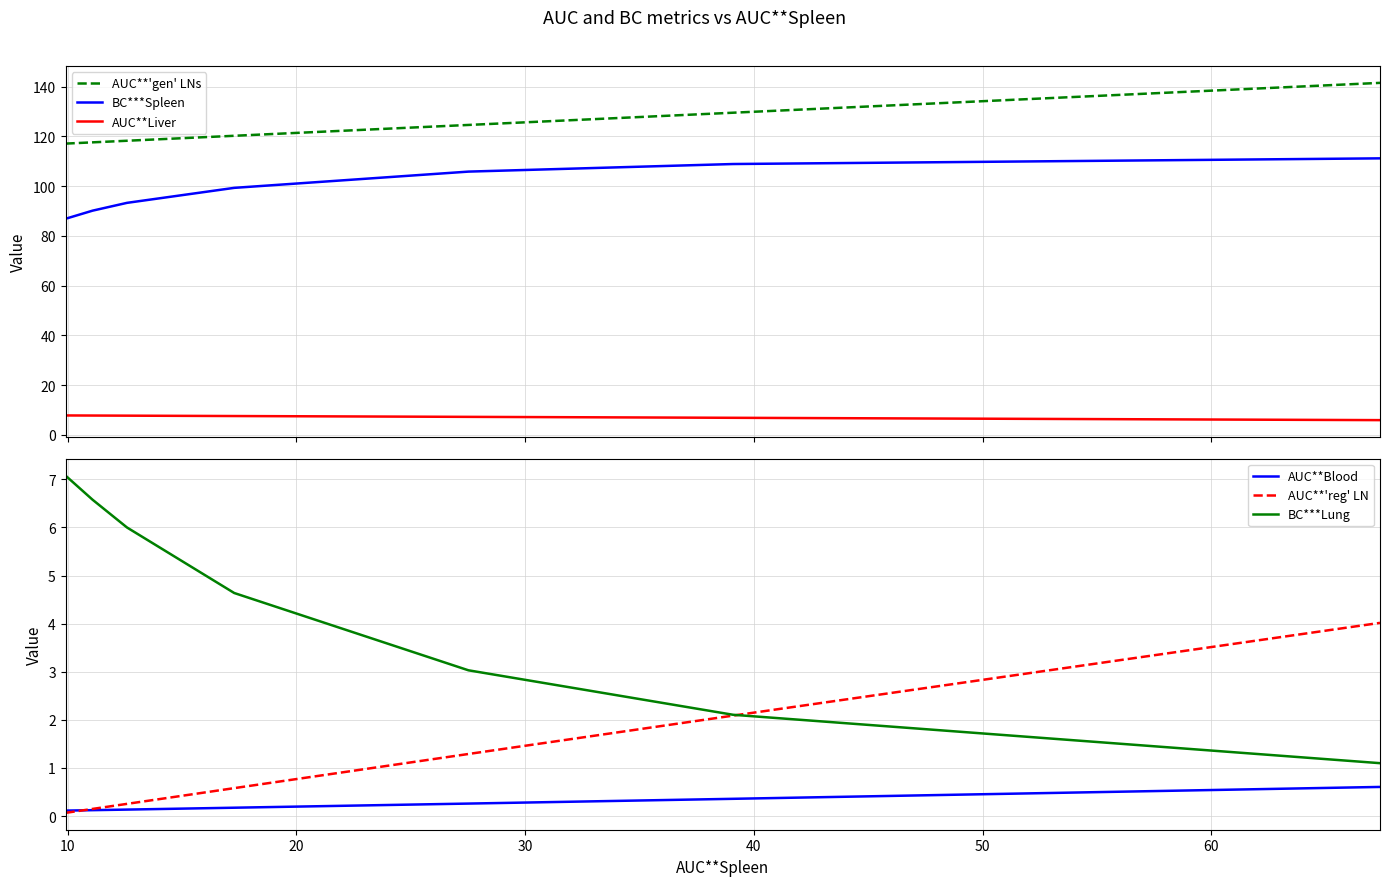

True or false: AUC**'gen' LNs and AUC**Liver intersect in this chart.

False